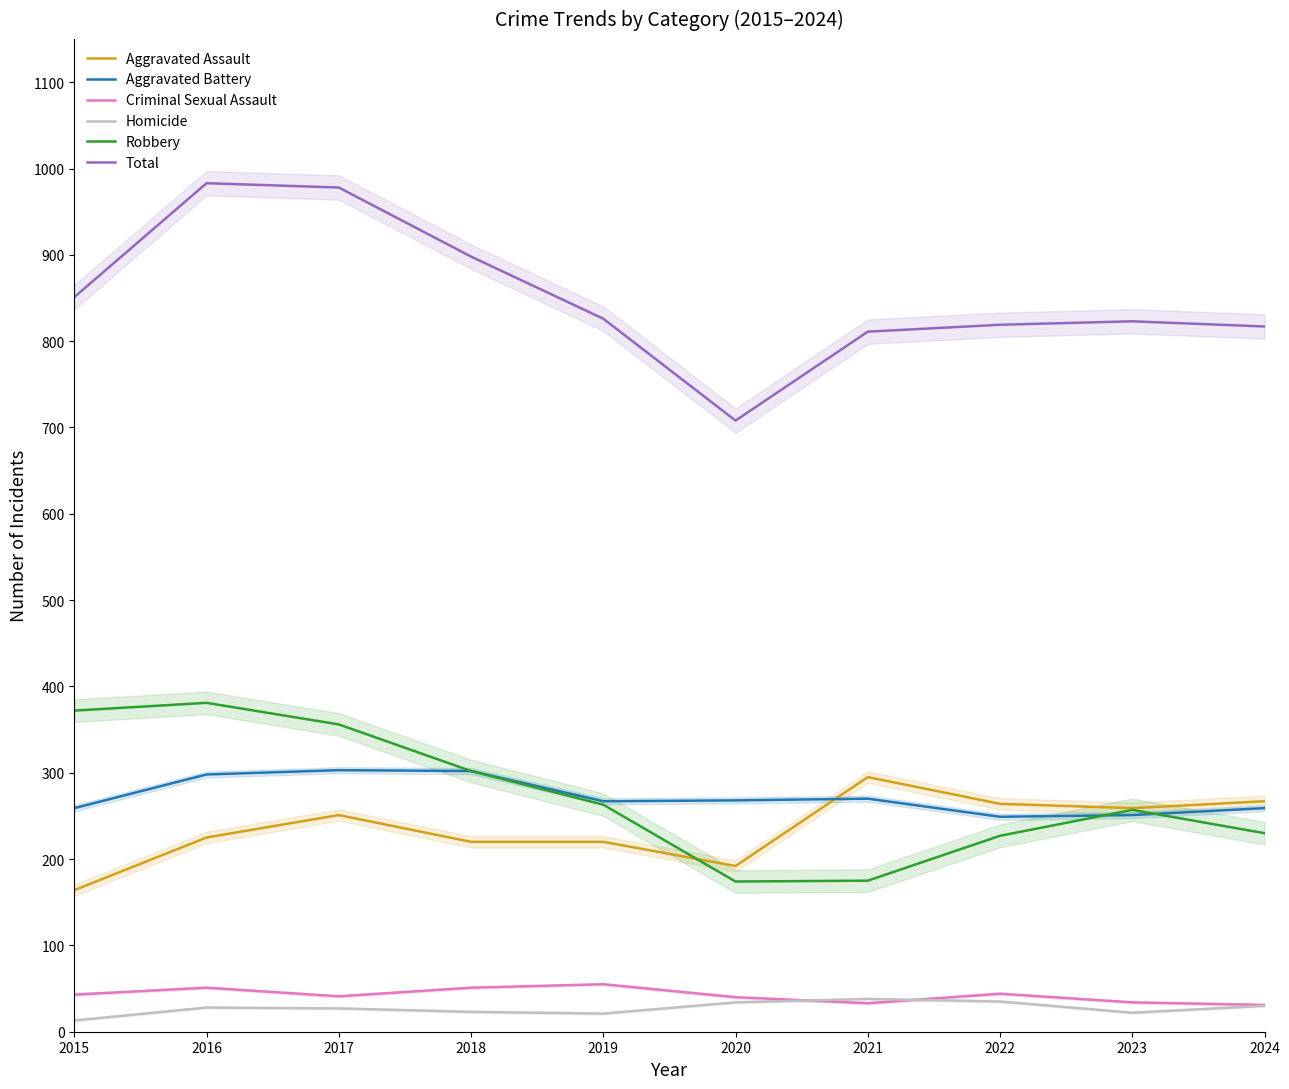

The Robbery series shows 50 at 2024. True or false?

False